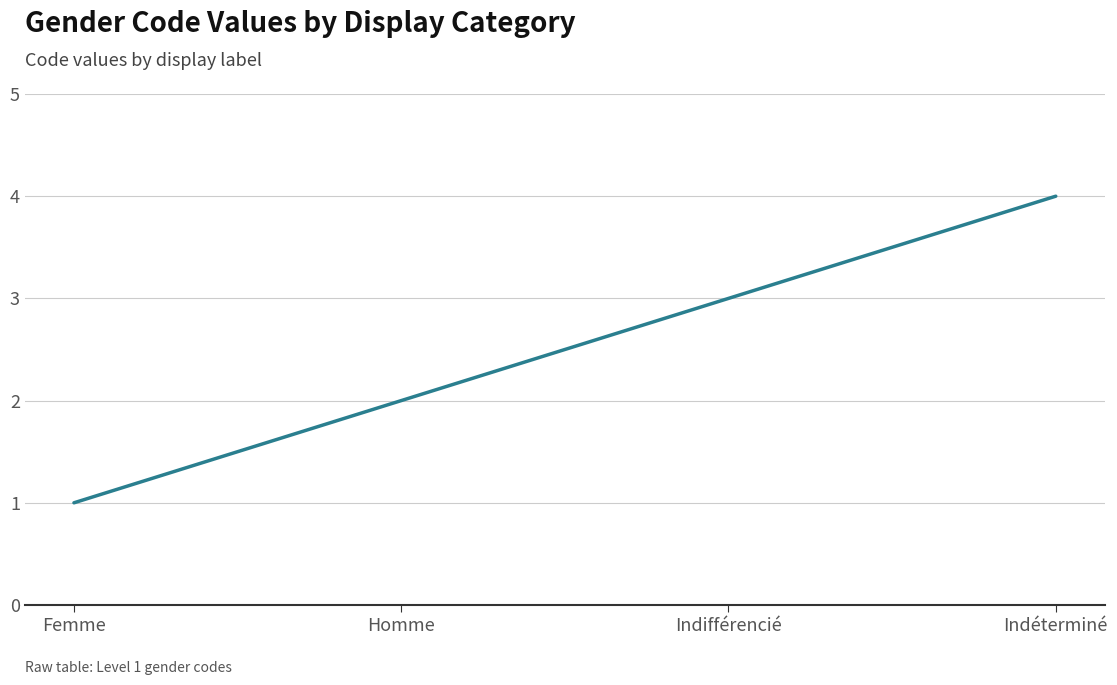

What position from the right is Homme?

3